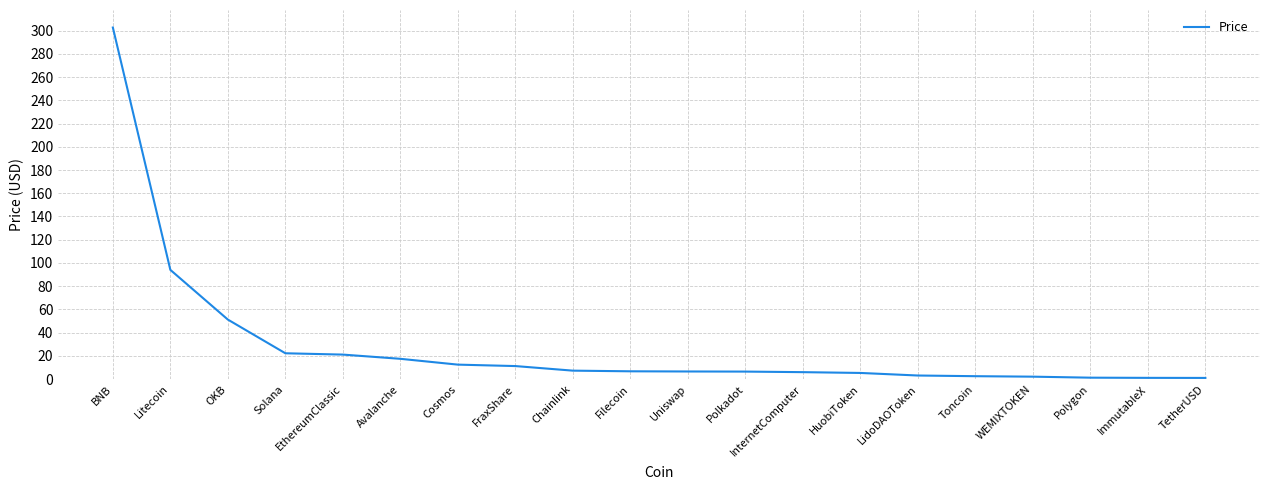

What is the sum of the values at Litecoin and Polygon?

95.3